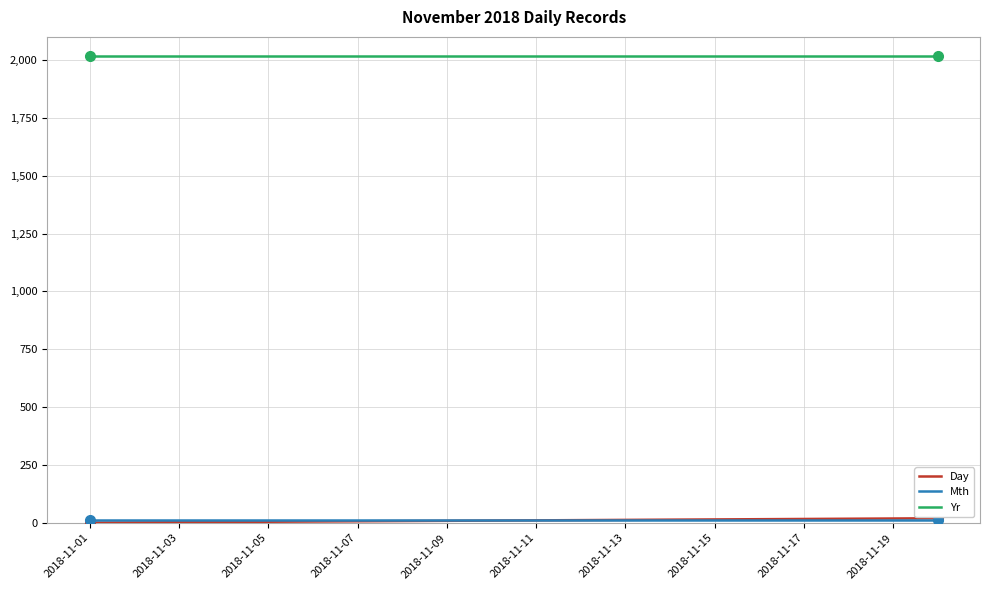

How many lines are shown in the chart?

3